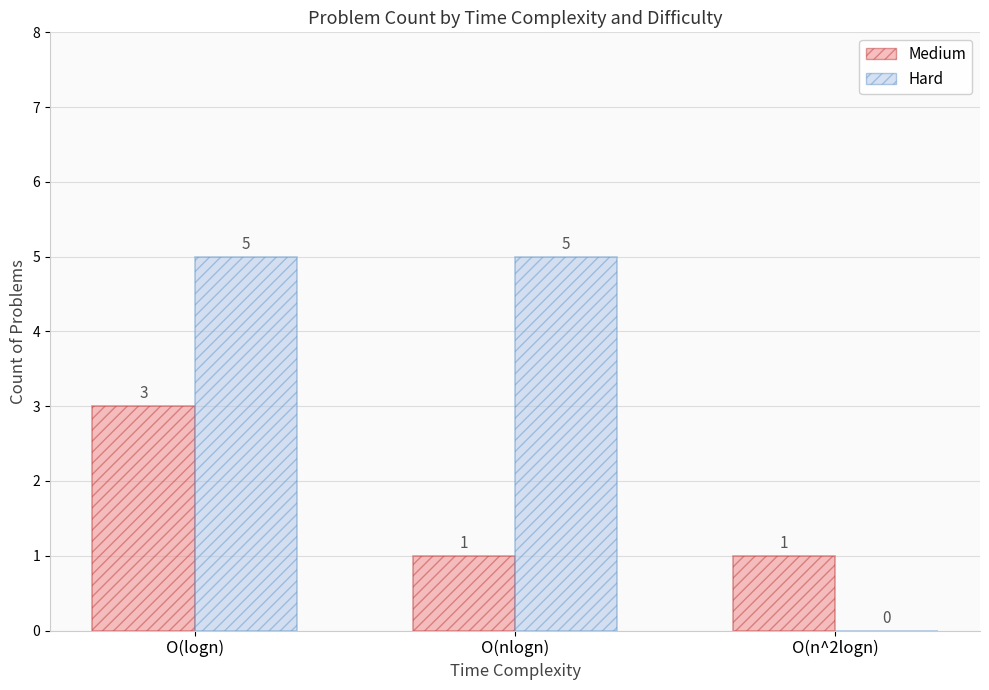

What value does the Hard series have at O(nlogn)?

5